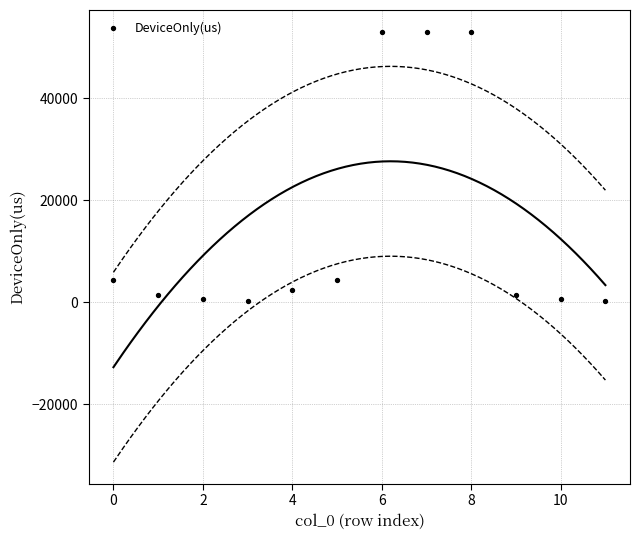

What is the range of Y values (max minus min)?

52729.6